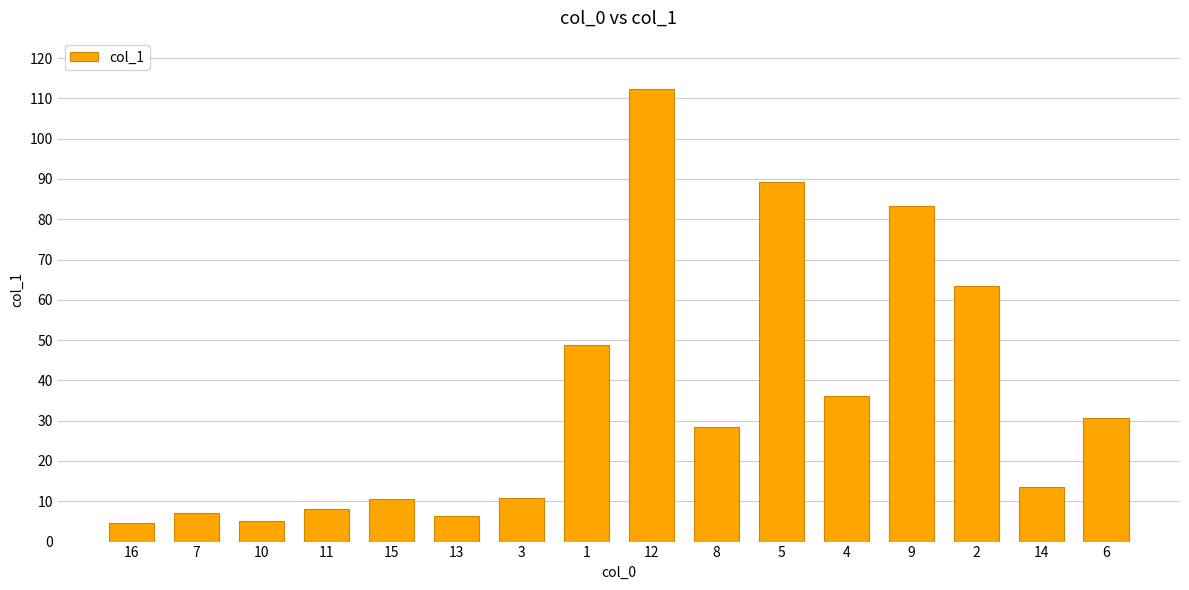

The value at 11 is 8.1. True or false?

True